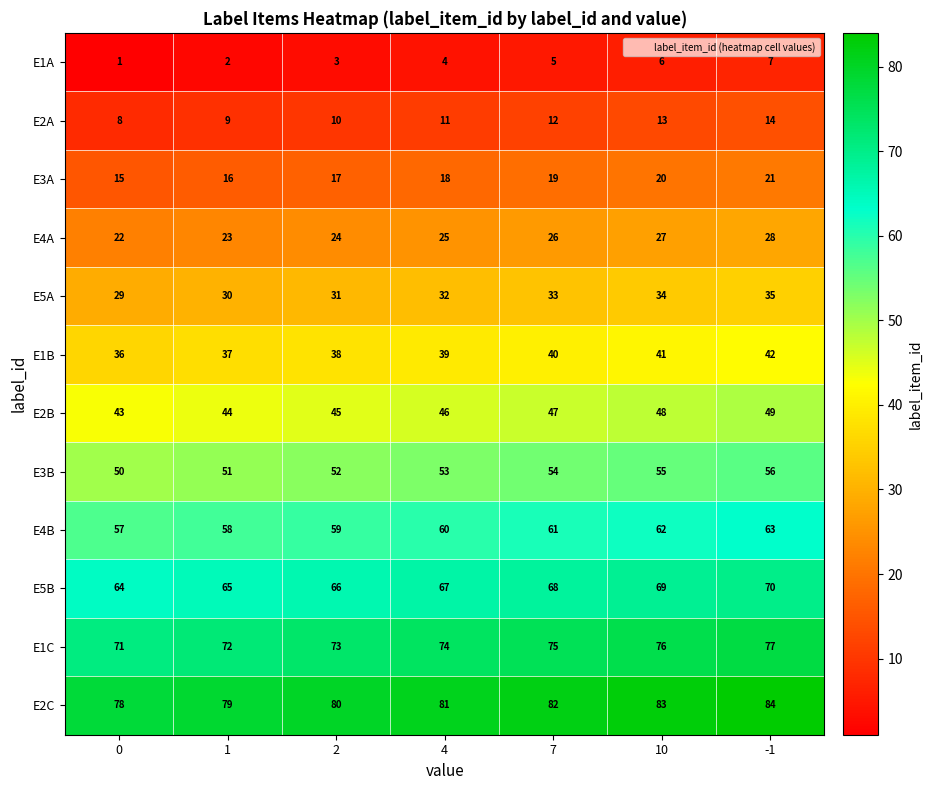

Where is E5B nearest to the value 67?

4